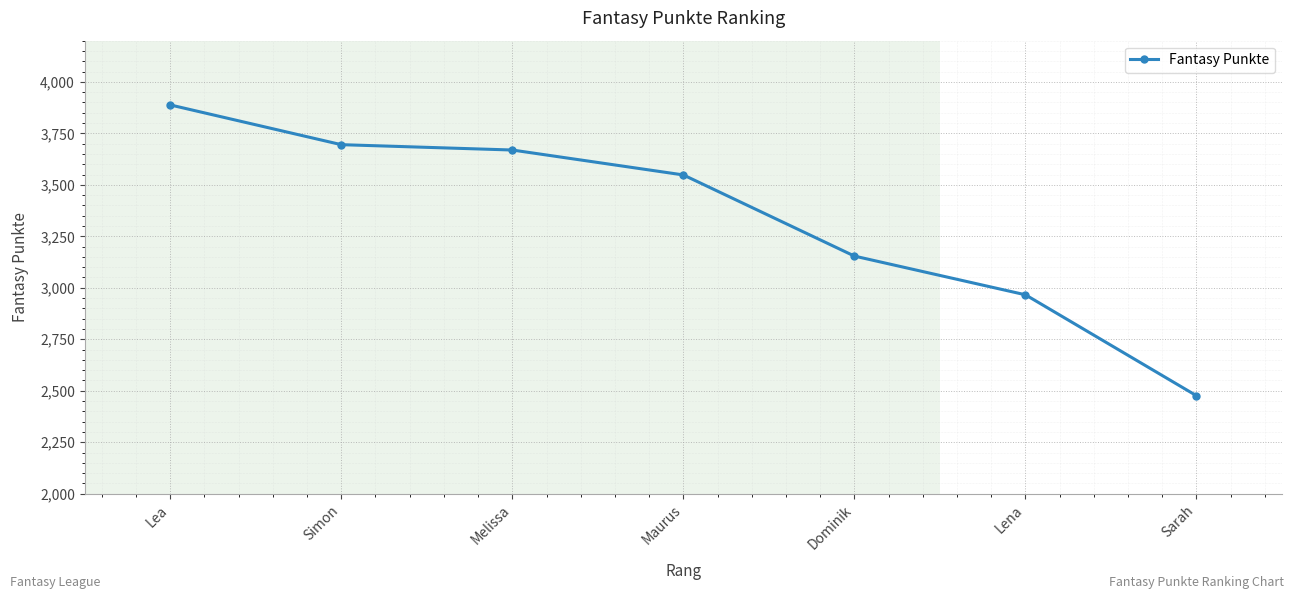

What is the label of the 7th point from the left?

Sarah